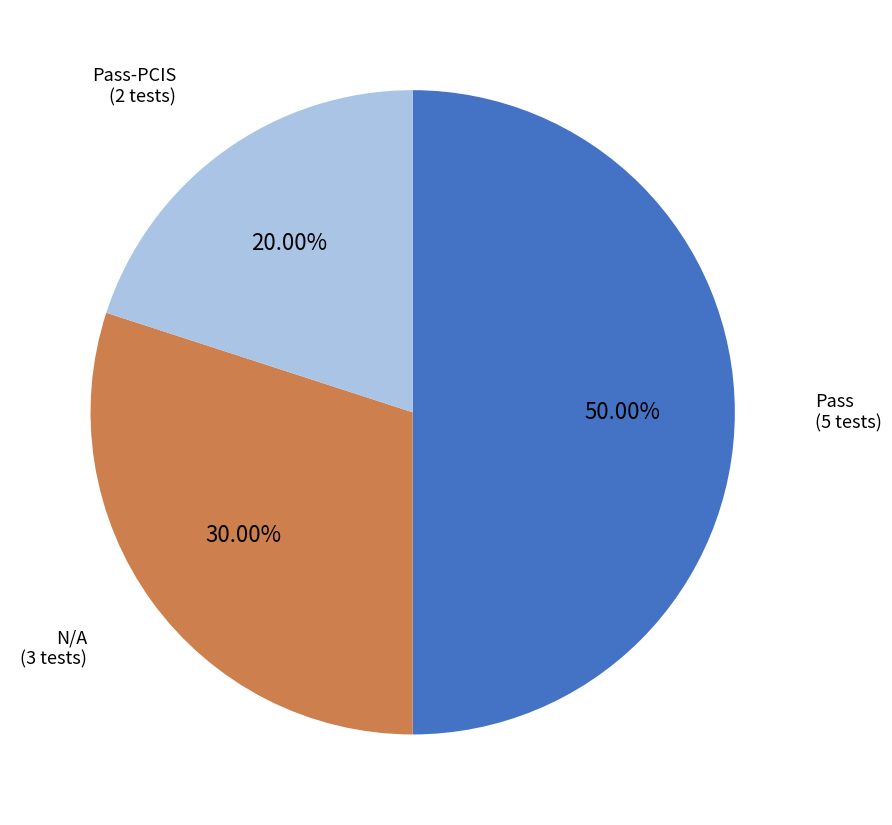

To the nearest percent, what percentage of the pie is Pass?

50%